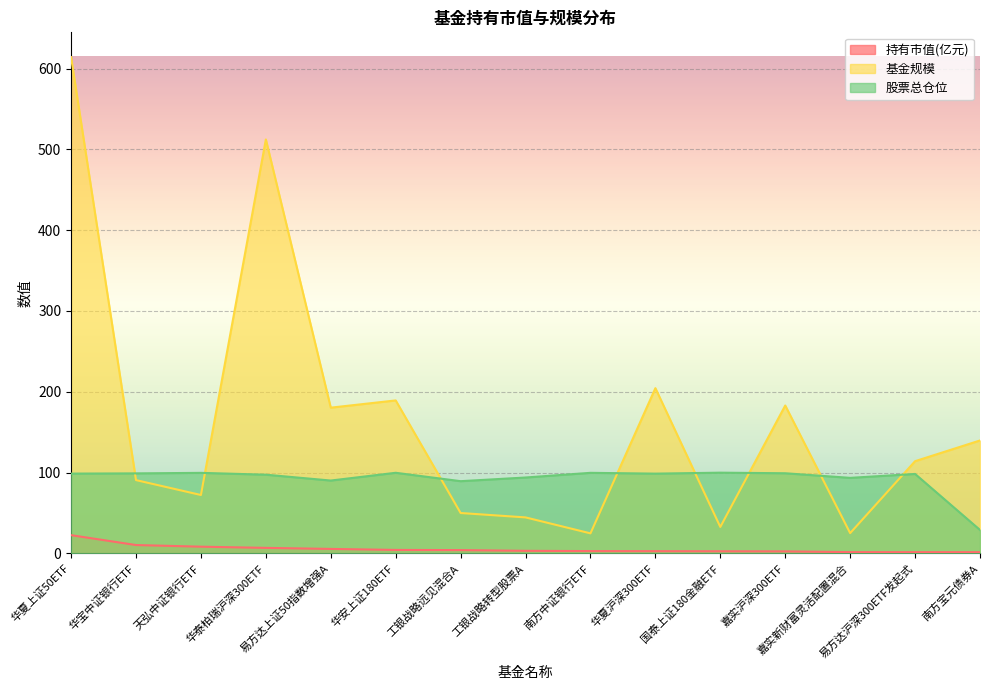

What is the maximum value shown in the chart?

614.1